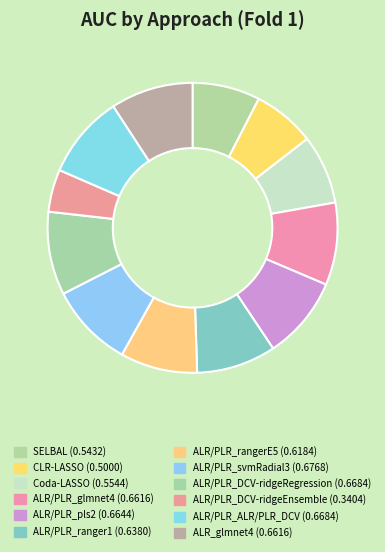

How many slices are in this pie chart?

12